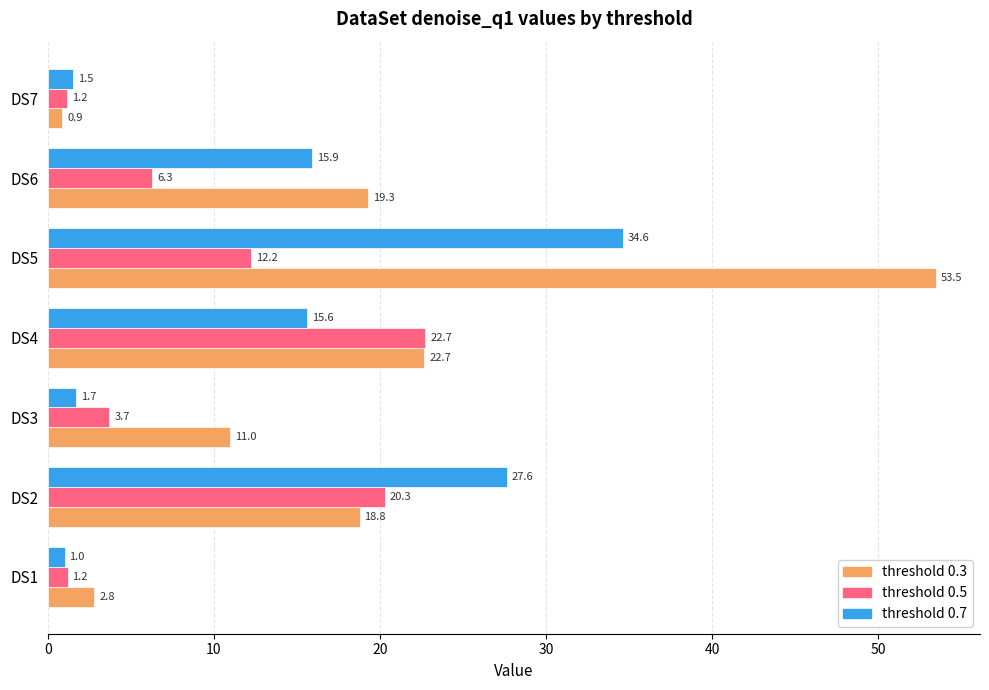

At which category is the sum across all series the highest?

DS5